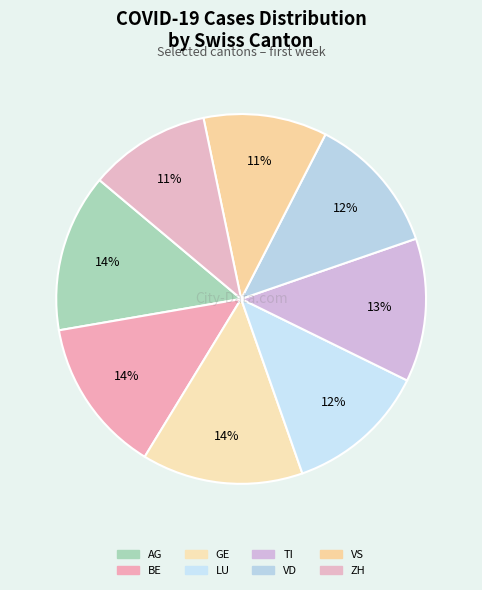

To the nearest percent, what portion does LU represent?

12%